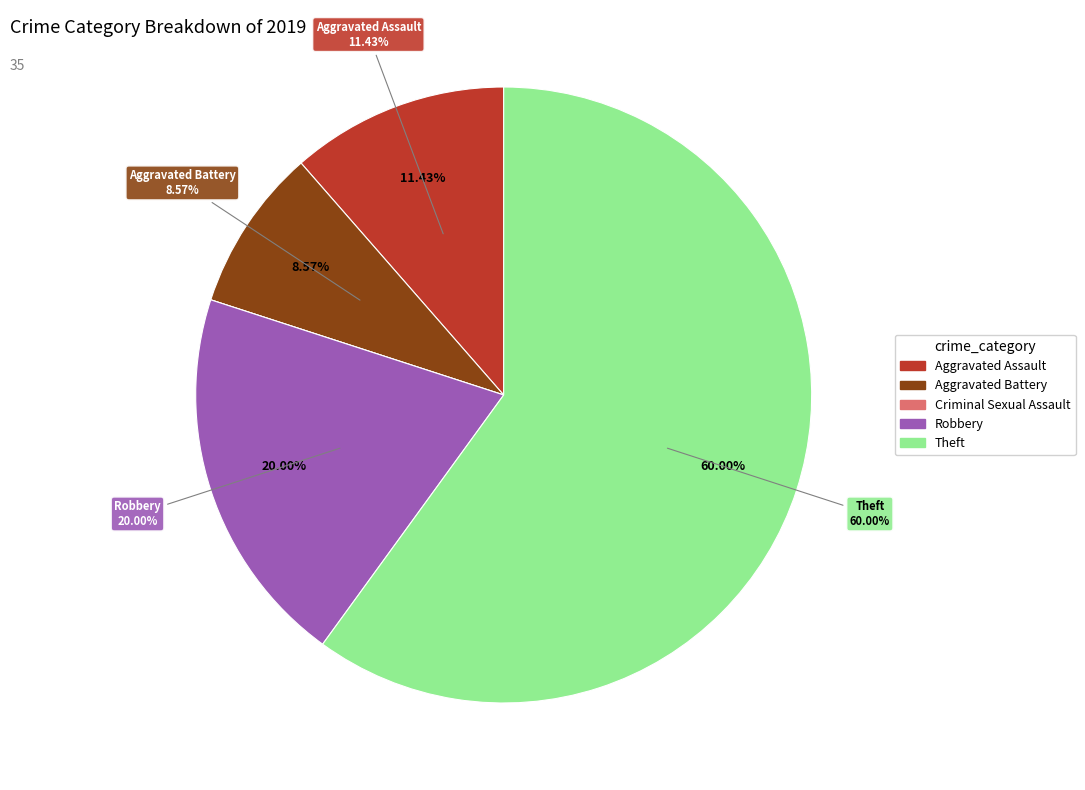

How many segments does this pie chart have?

5